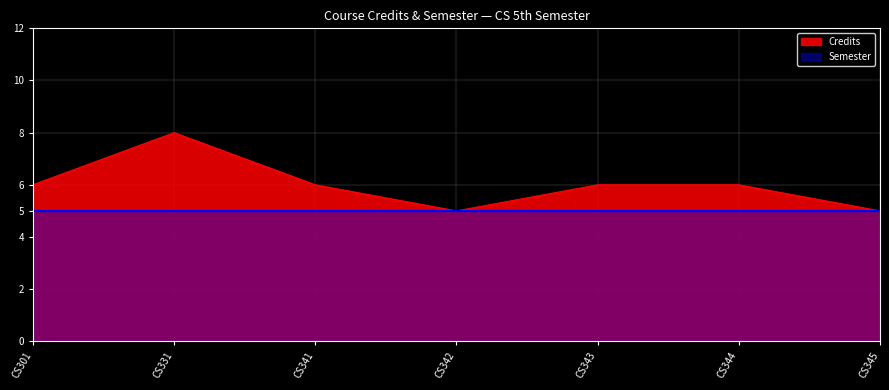

Reading left to right, what are all the values shown in this chart?

6	8	6	5	6	6	5